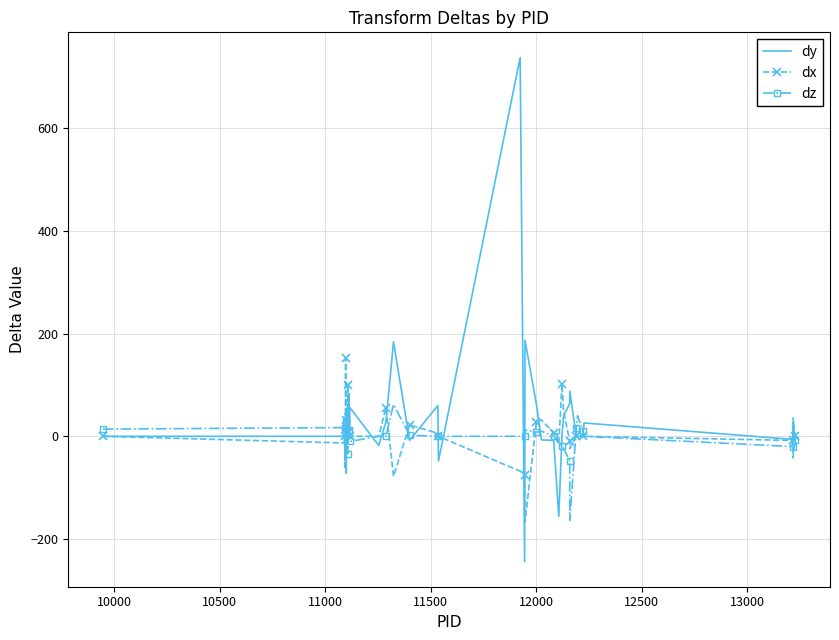

At how many categories does at least one series exceed 60?

11